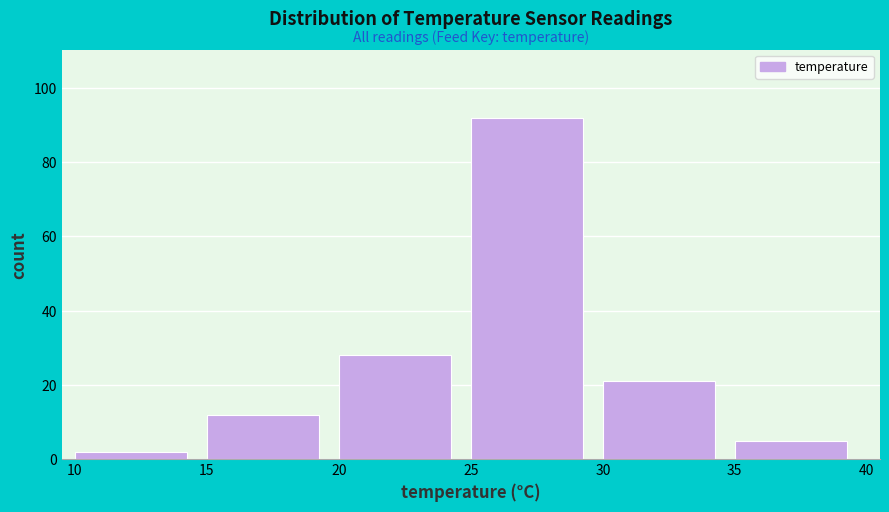

Reading left to right, list every bar in this chart as the range it spans on the x-axis followed by its height. The values are not printed on the chart, so give them approximately, as read against the axis.

10 to 15: 2
15 to 20: 12
20 to 25: 28
25 to 30: 92
30 to 35: 22
35 to 40: 6